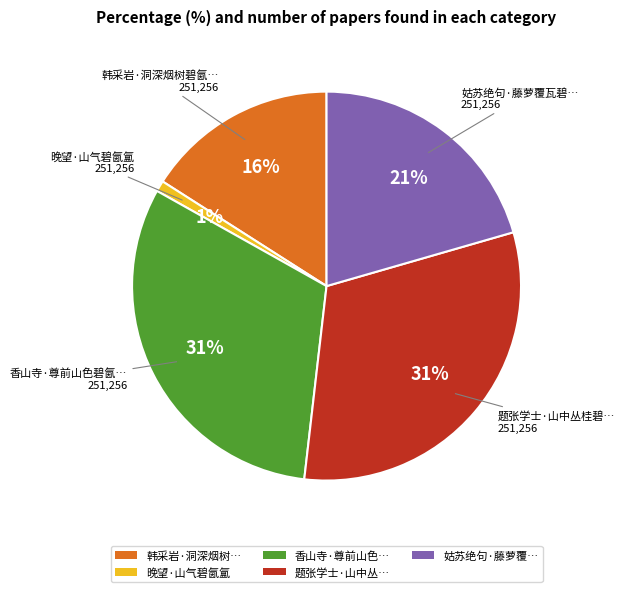

To the nearest percent, what is the difference between the largest and smallest slice percentages?

30%